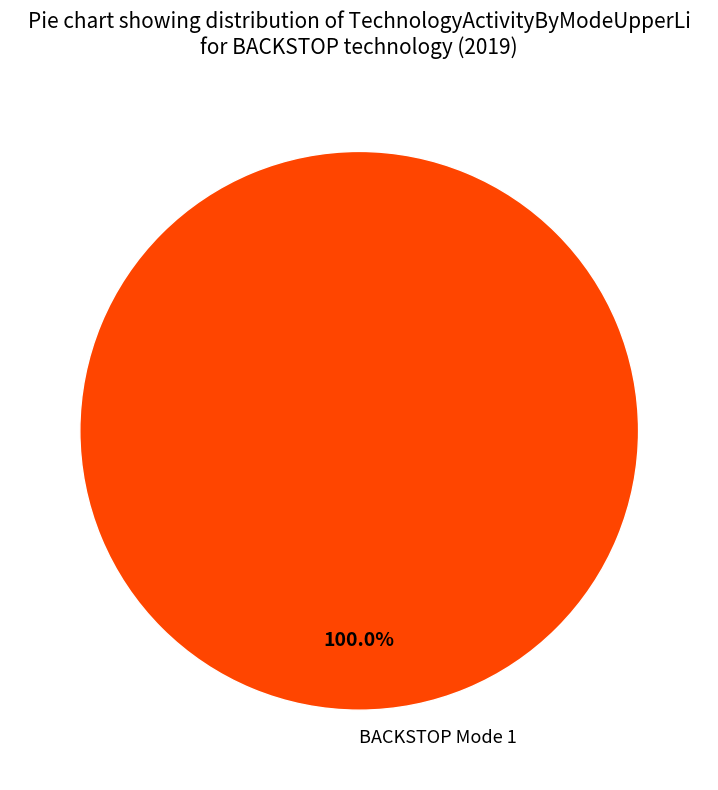

Count the number of slices in the pie.

1